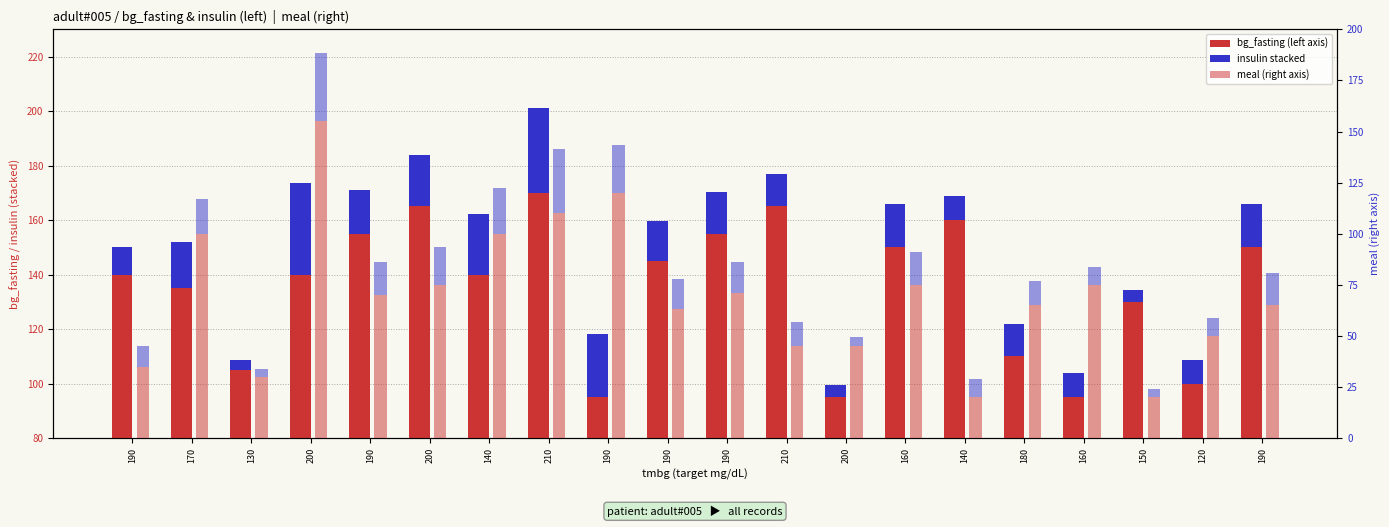

Is it true that insulin equals 2.5 at 160?

False